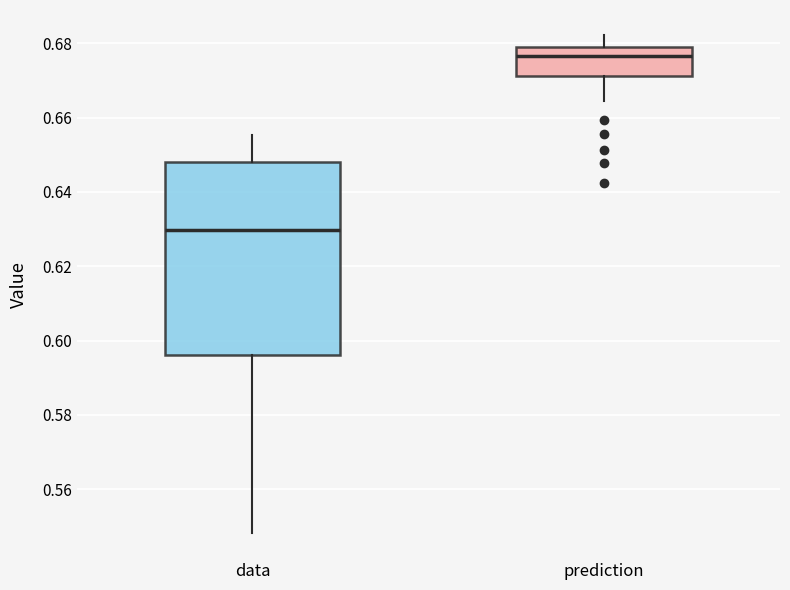

Comparing the boxes themselves (not the whiskers), which one is the tallest?

data